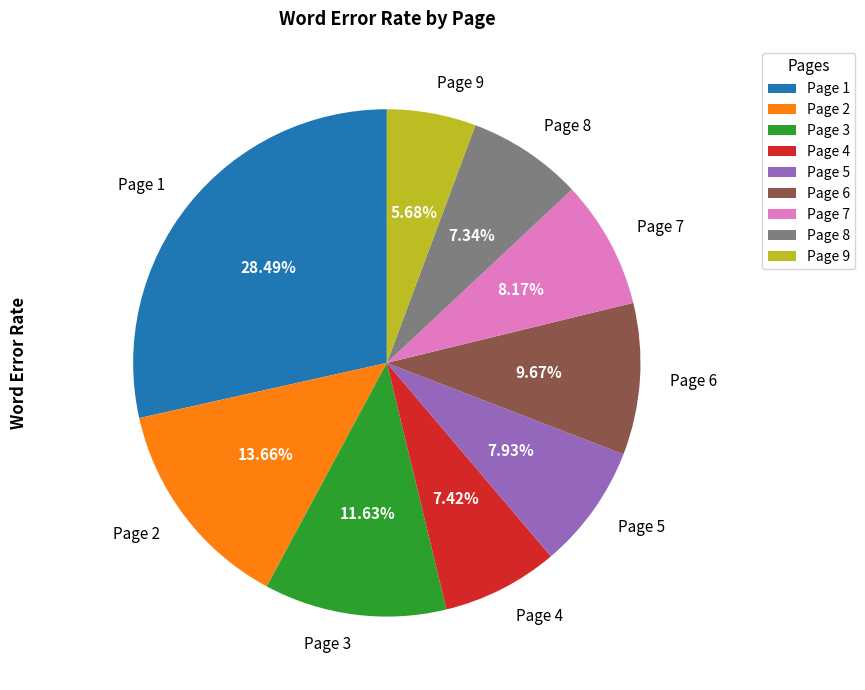

To the nearest percent, what percentage of the pie is Page 9?

6%